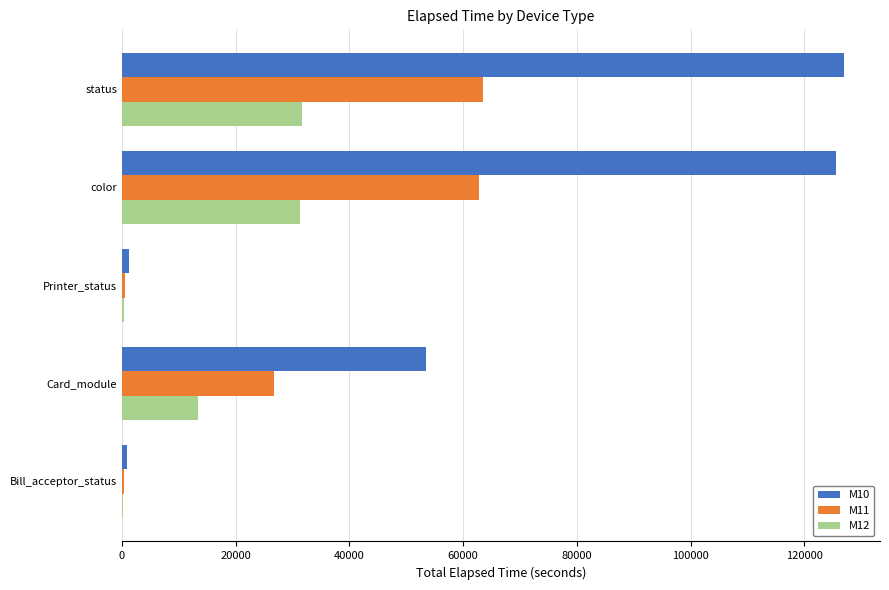

Is it true that M12 equals 31387 at color?

True